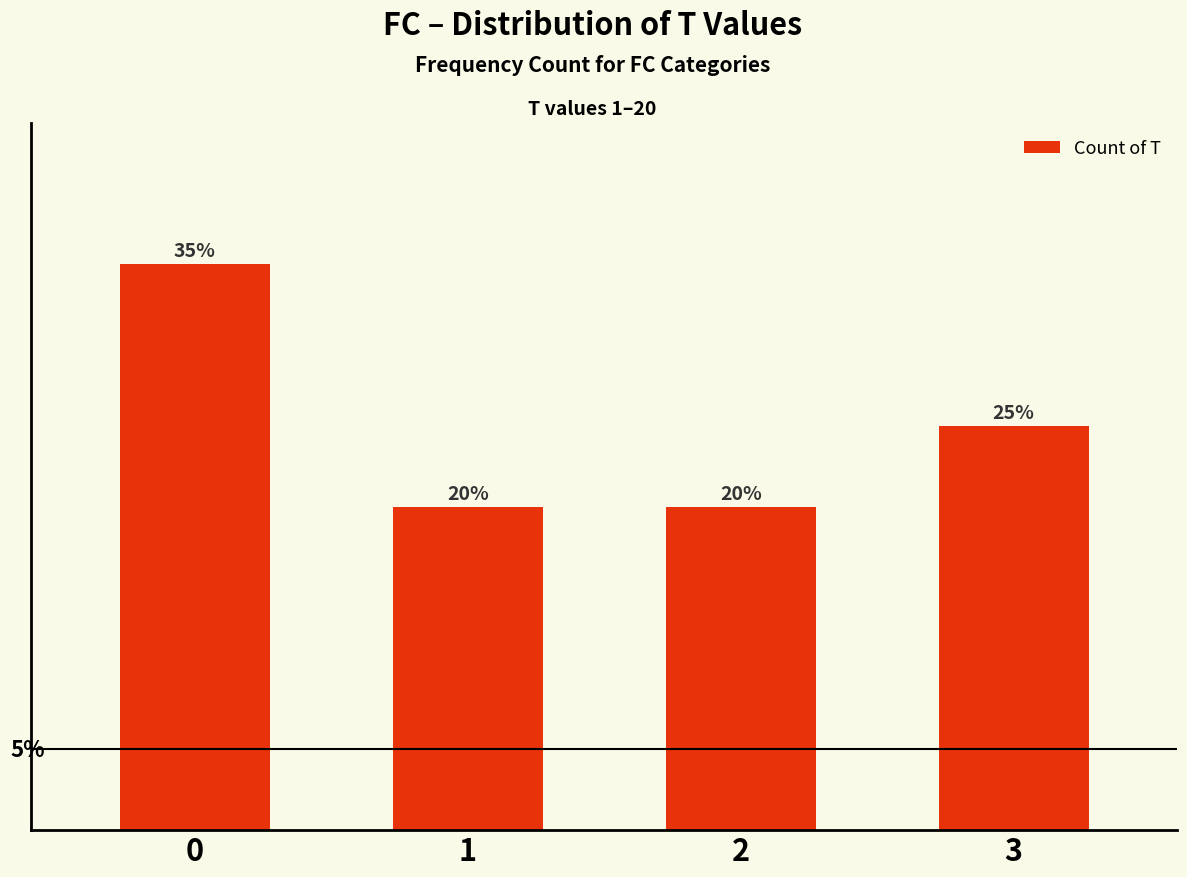

What is the value of the 4th bar from the left?

5